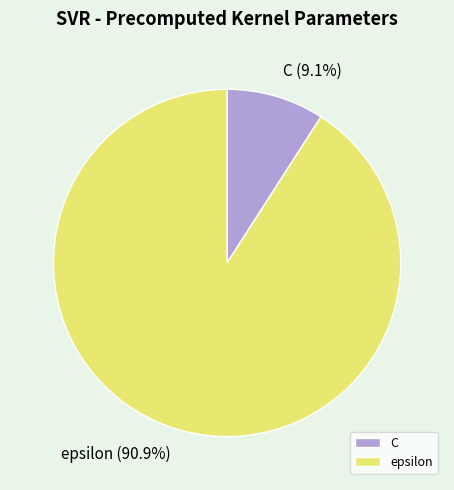

Does epsilon account for over 50% of the chart?

Yes